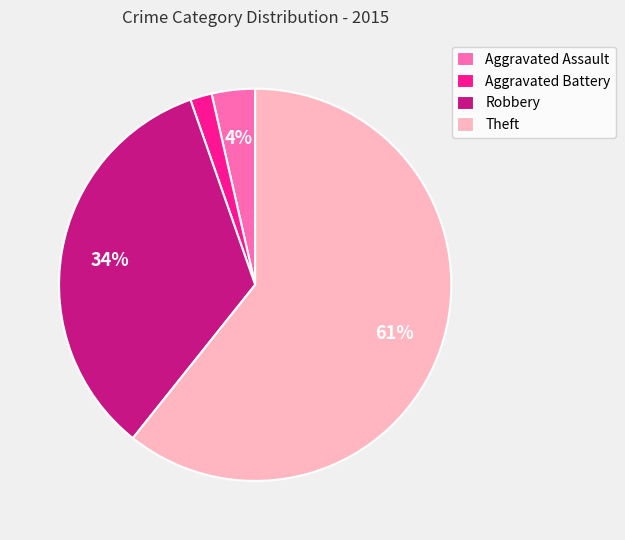

Is it true that Aggravated Assault is 10% of the pie?

False